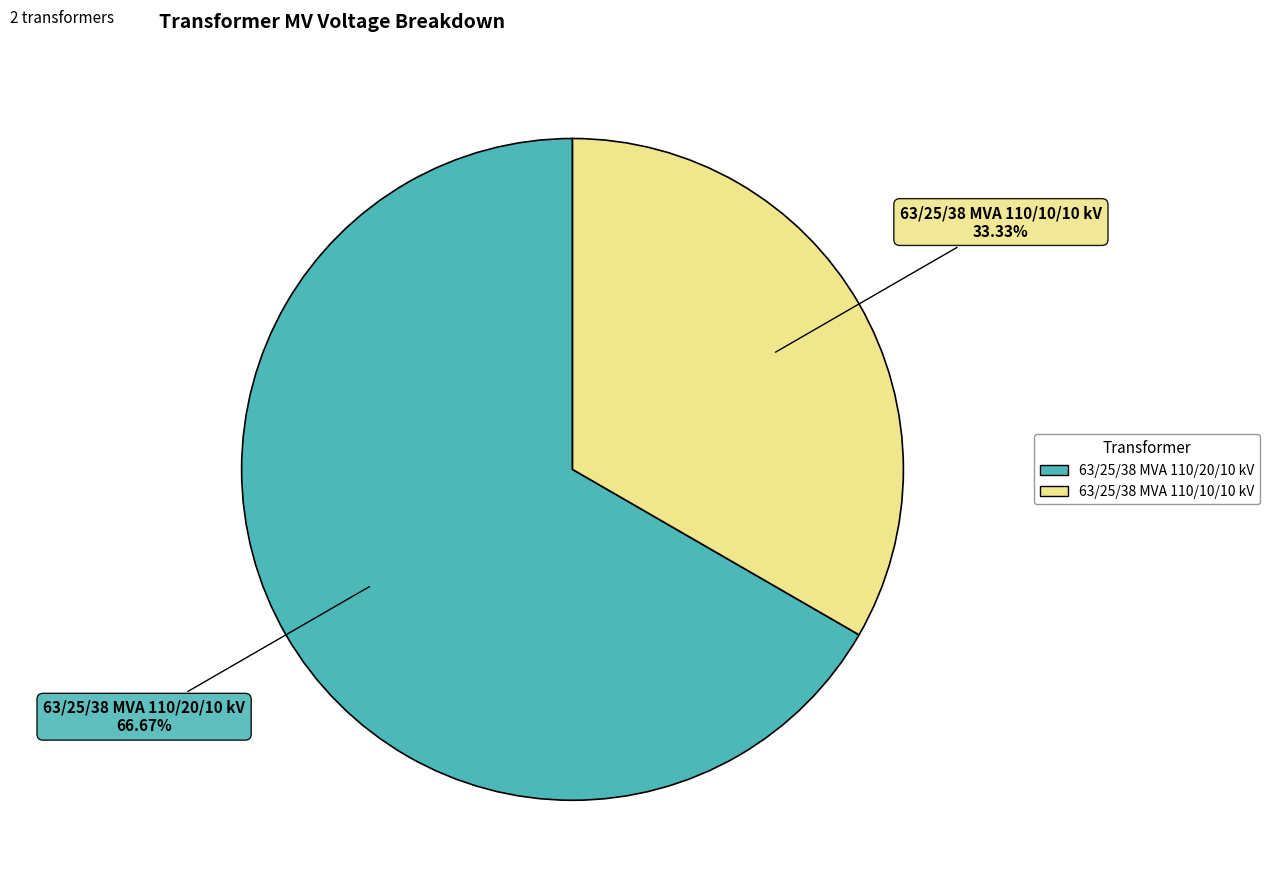

To the nearest percent, what percentage of the pie is 63/25/38 MVA 110/10/10 kV?

33%